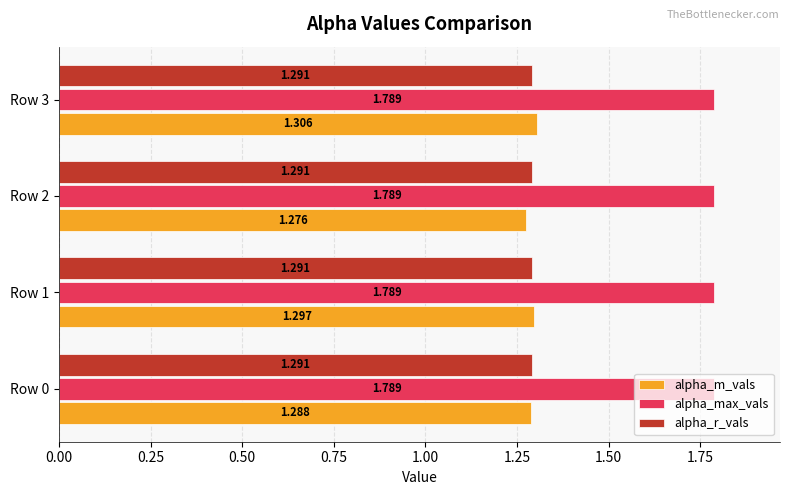

Rank the series at Row 0 from lowest to highest value.

alpha_m_vals, alpha_r_vals, alpha_max_vals